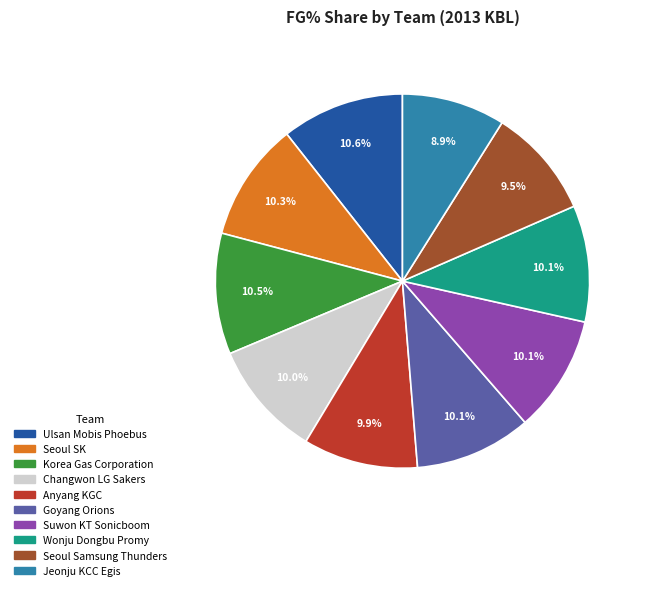

What is the smallest slice in the pie chart?

Jeonju KCC Egis